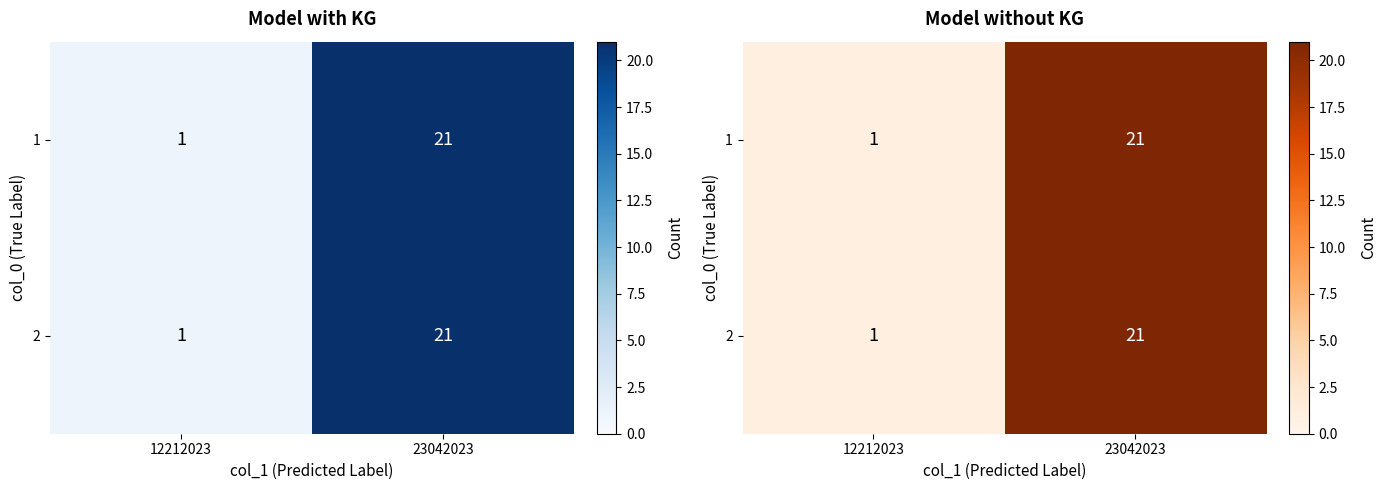

Between 12212023 and 23042023, which is larger?

23042023